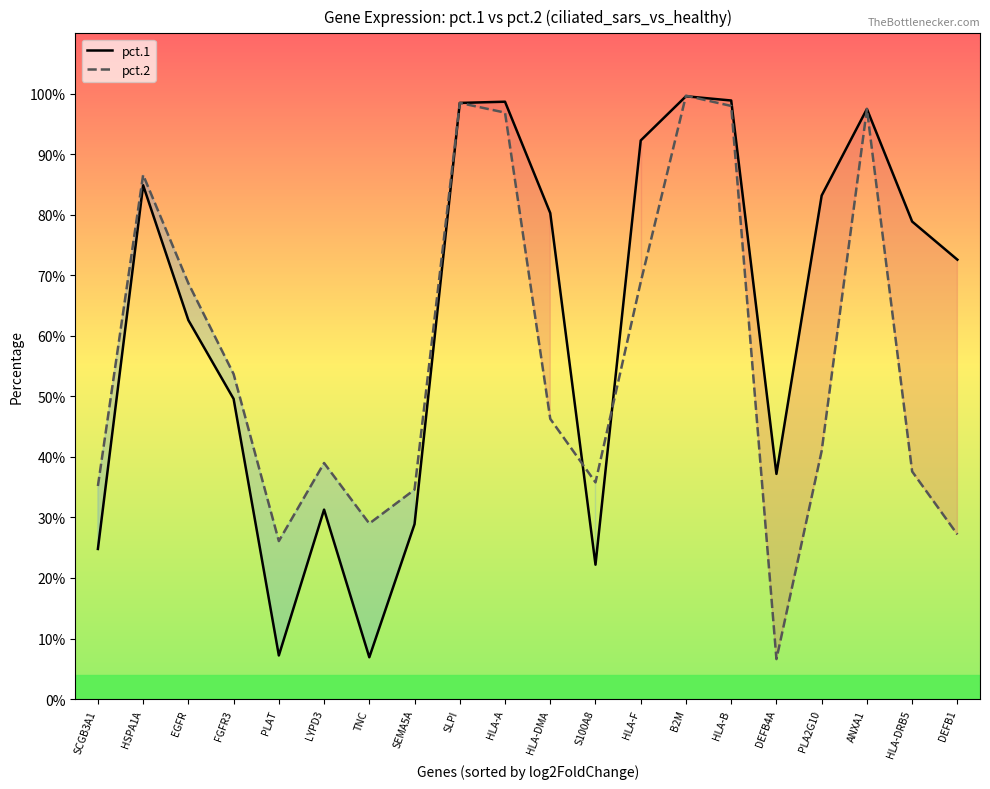

What position from the left is FGFR3?

4